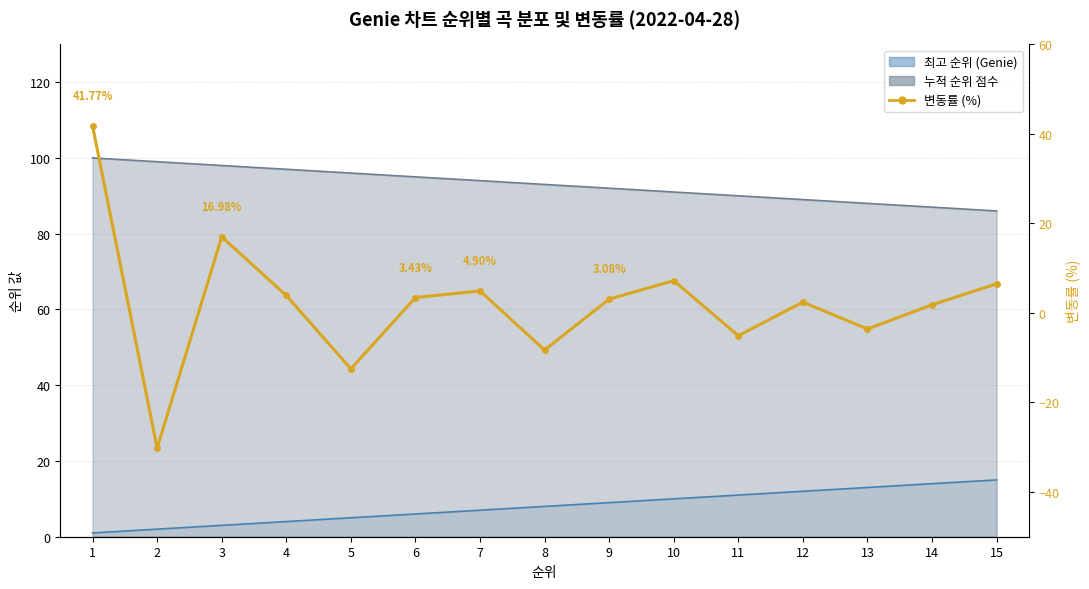

Count the number of categories in the chart.

15